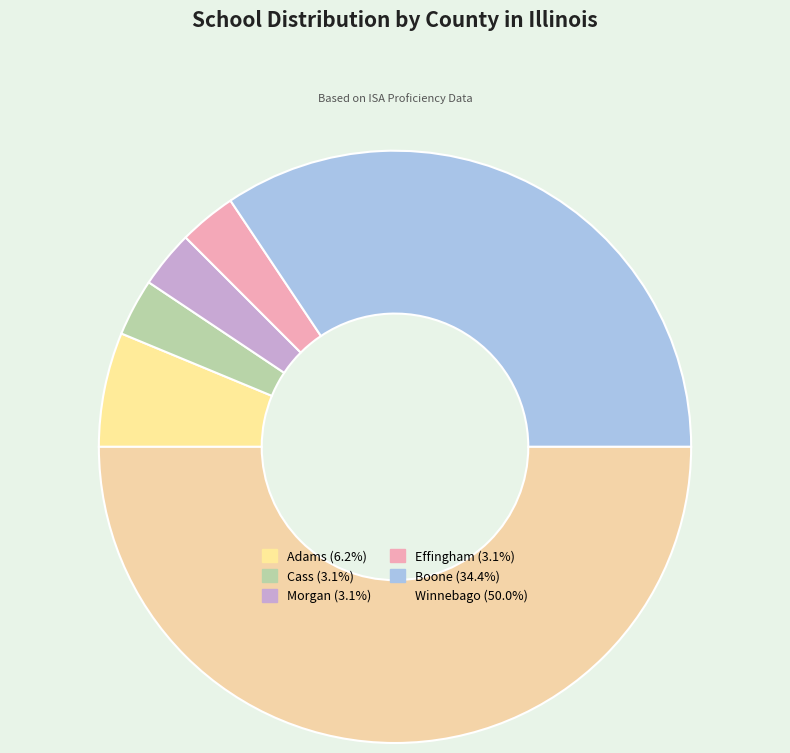

What is the change in value from Effingham to Winnebago?

+15